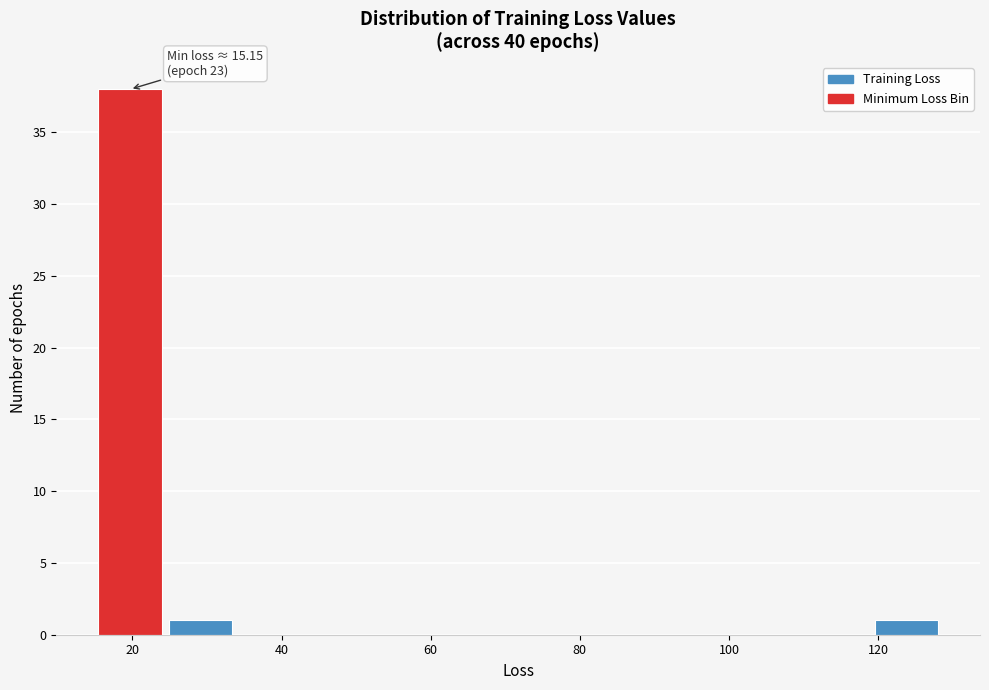

Which range on the x-axis has the tallest bar?

14 to 24